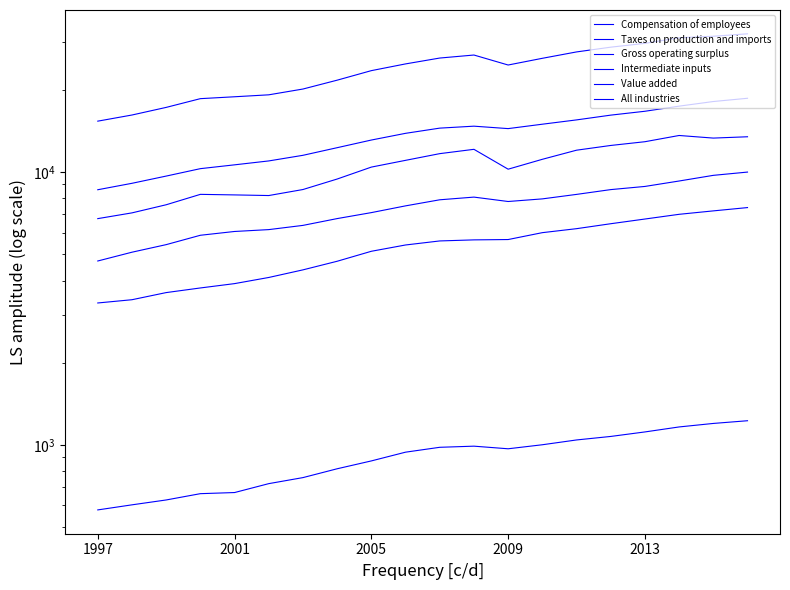

How many categories are shown in the chart?

20